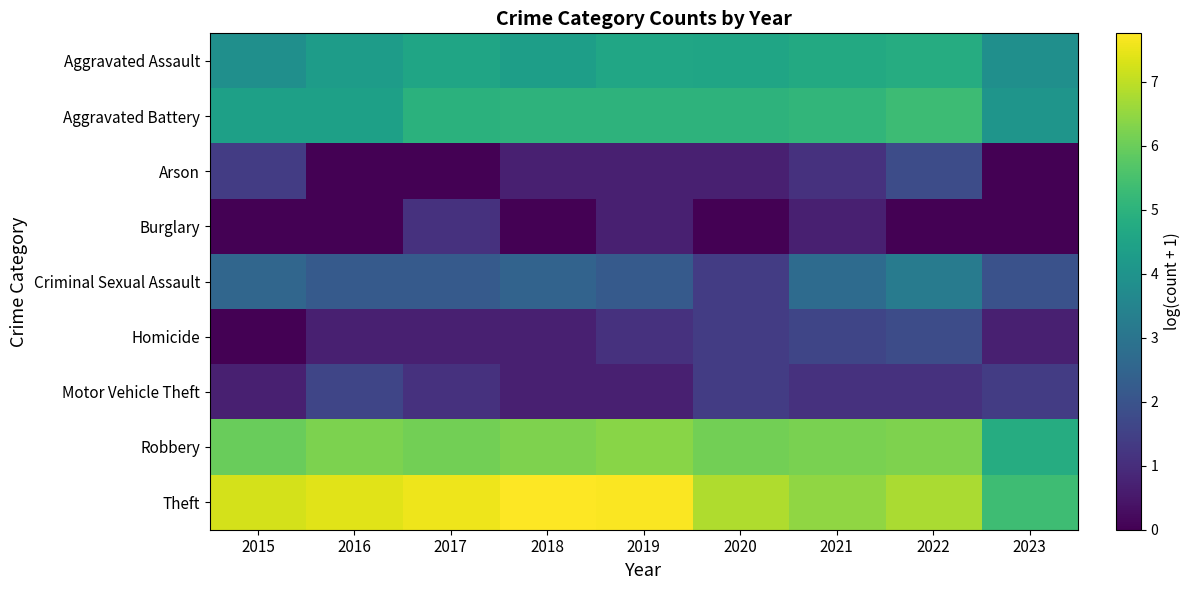

At how many categories does at least one series exceed 6?

8